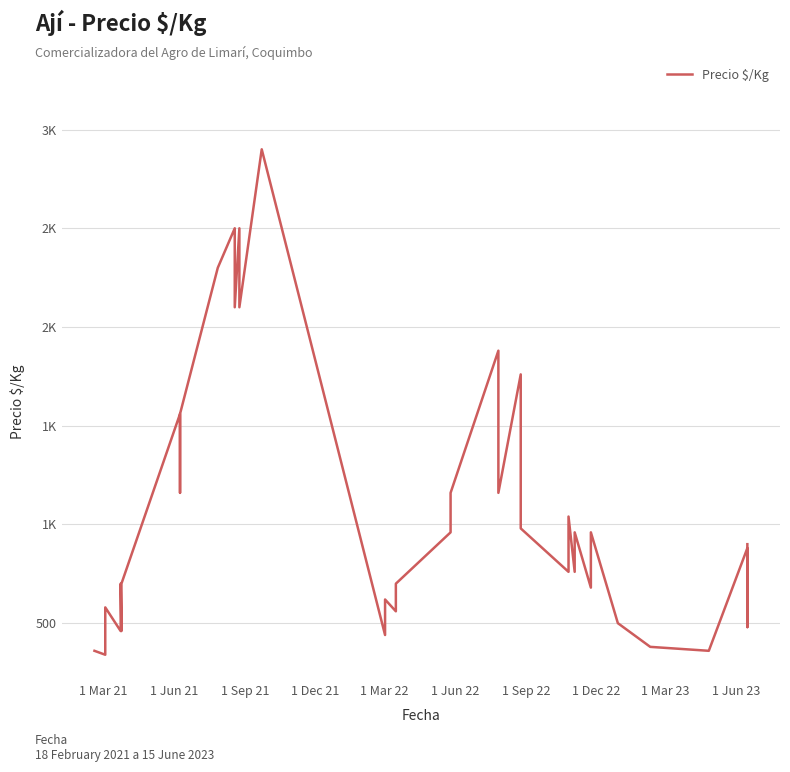

Reading left to right, transcribe all the data shown in this chart.

360	340	580	460	700	460	700	1560	1160	1560	2300	2500	2100	2500	2100	2900	440	620	560	700	960	1160	1880	1480	1160	1760	1360	980	760	1040	760	960	680	960	500	380	360	880	480	900